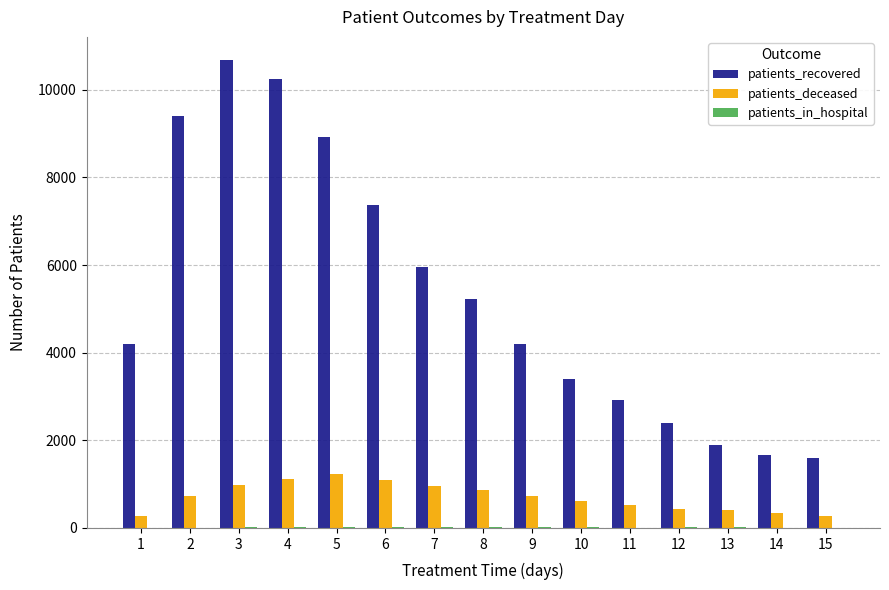

Does the chart contain stacked bars?

No